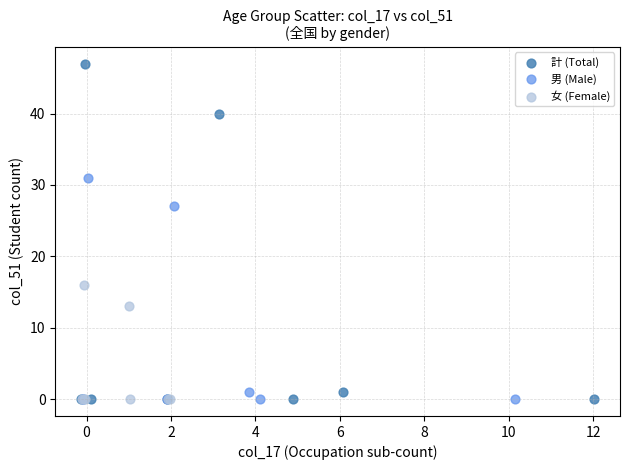

Which series contains the highest Y value?

計 (Total)